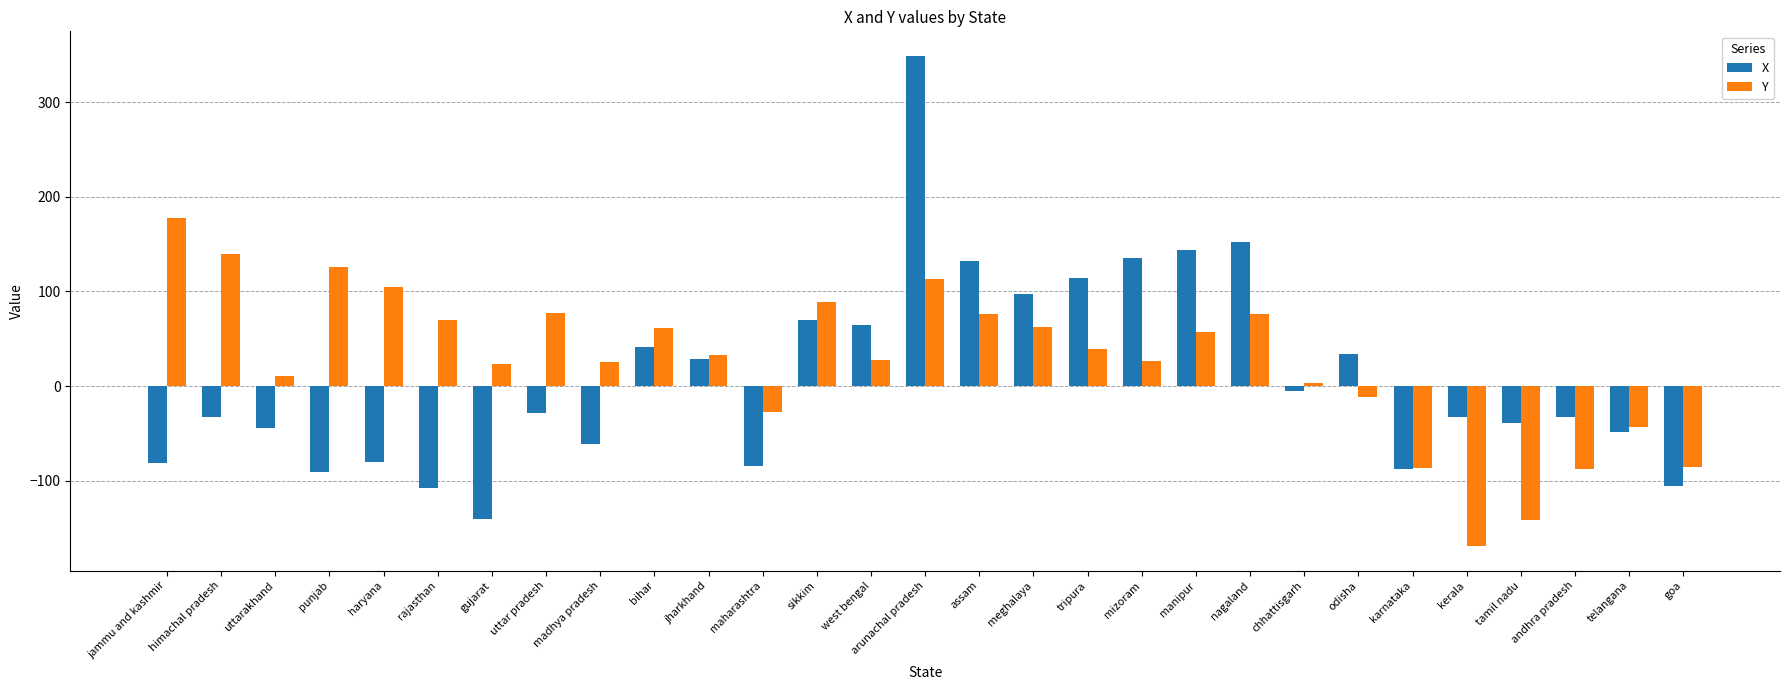

Count the number of data series in this chart.

2